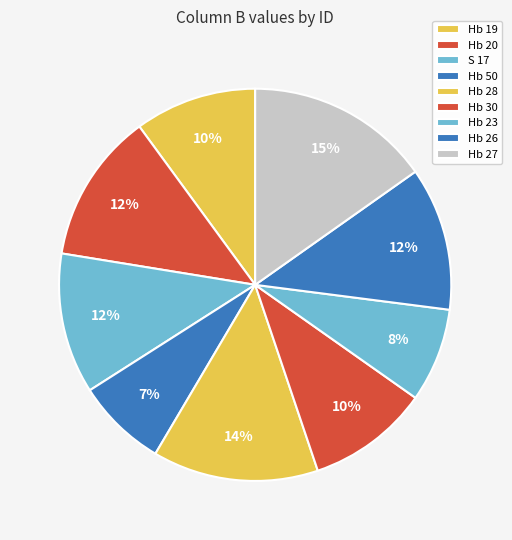

Rank the categories by value from highest to lowest.

Hb 27, Hb 28, Hb 20, Hb 26, S 17, Hb 19, Hb 30, Hb 23, Hb 50